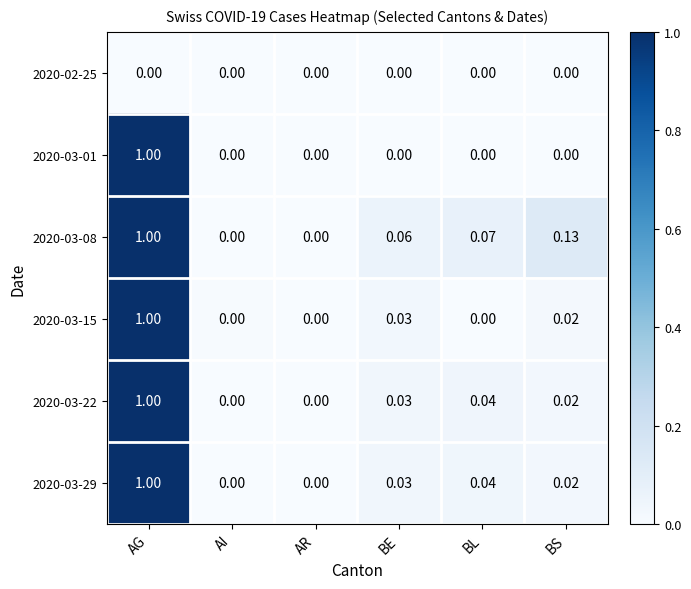

At which label does 2020-03-01 reach its peak?

AG